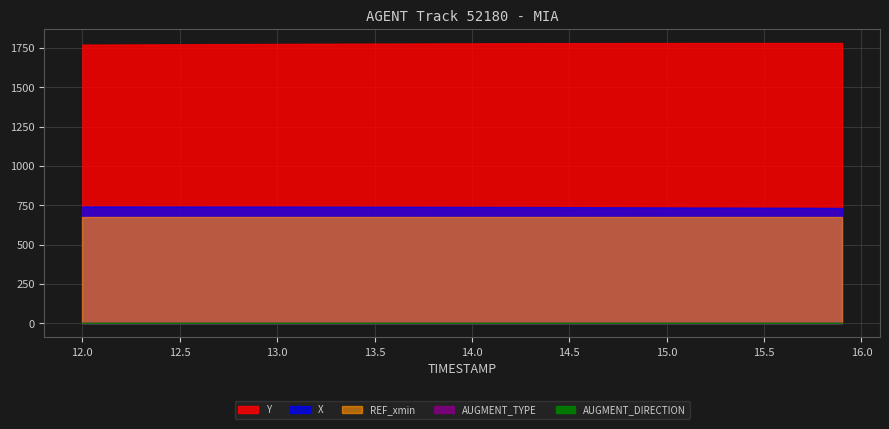

True or false: AUGMENT_DIRECTION and Y cross at least once.

False